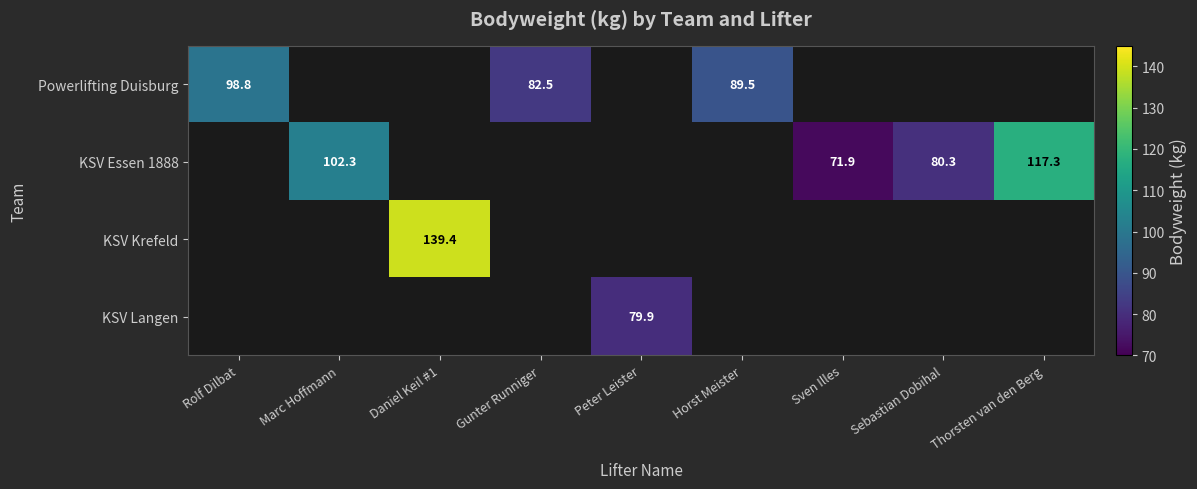

Is it true that KSV Essen 1888 equals 65.7 at Thorsten van den Berg?

False